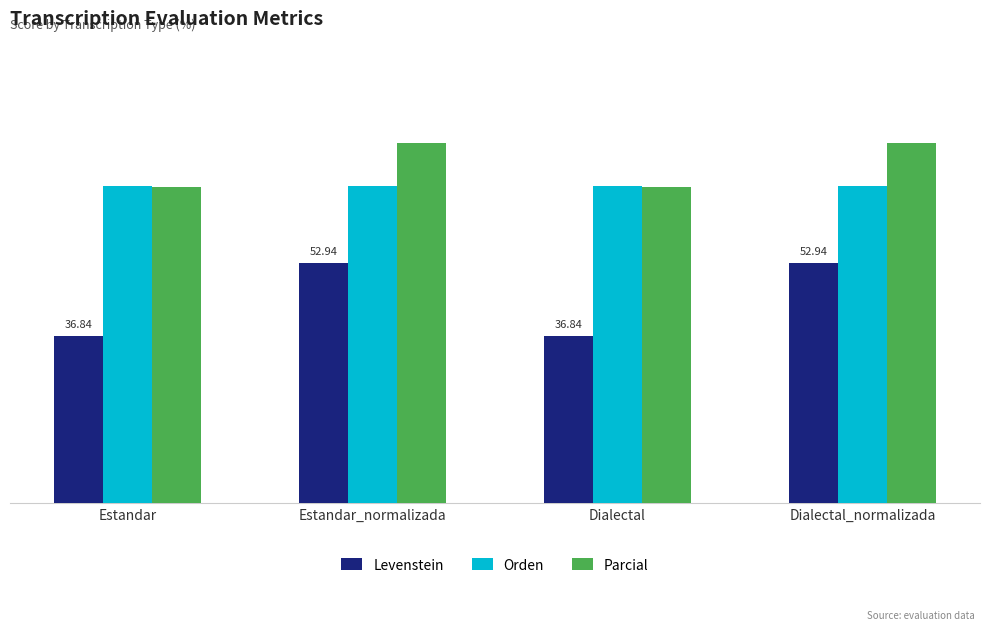

Reading left to right, list all the values displayed in this chart.

Levenstein: Estandar=36.8	Estandar_normalizada=52.9	Dialectal=36.8	Dialectal_normalizada=52.9
Orden: Estandar=69.8	Estandar_normalizada=69.8	Dialectal=69.8	Dialectal_normalizada=69.8
Parcial: Estandar=69.7	Estandar_normalizada=79.3	Dialectal=69.7	Dialectal_normalizada=79.3